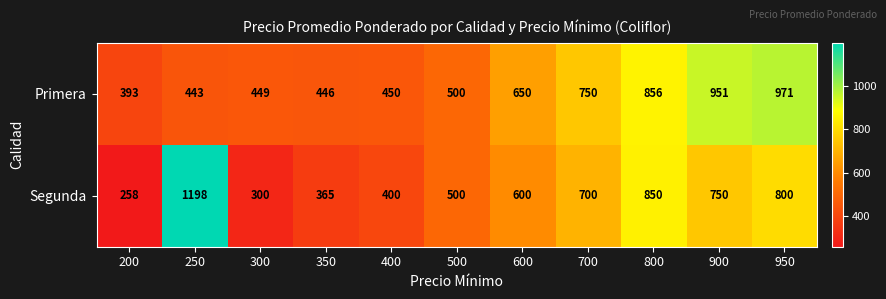

At which label does Primera reach its minimum?

200